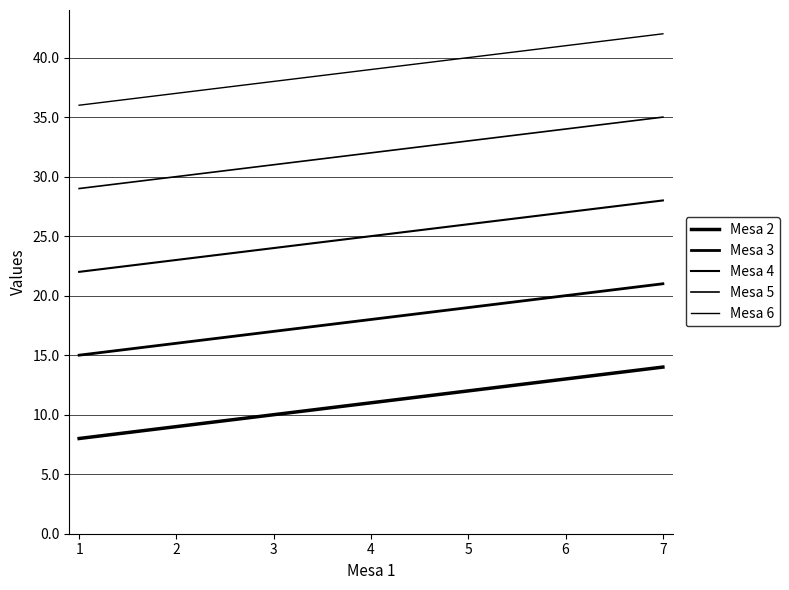

At which label does Mesa 3 first exceed 18?

5